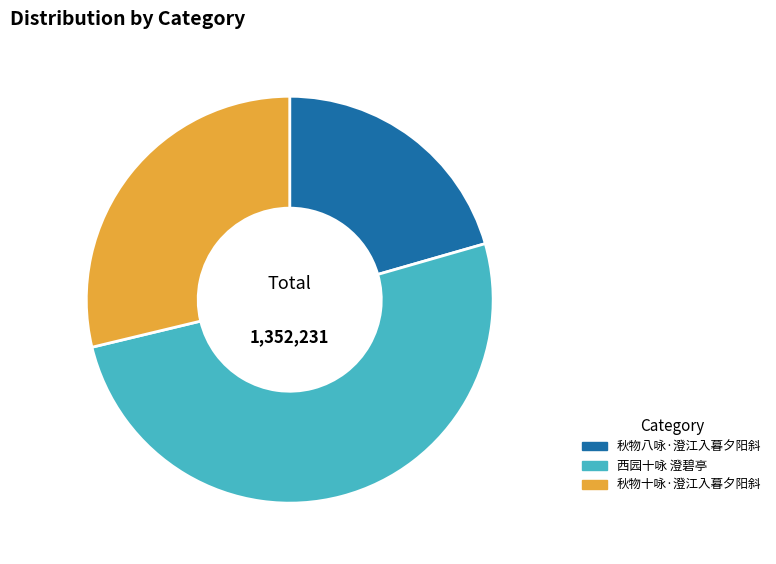

What is the ratio of the value at 秋物十咏·澄江入暮夕阳斜 to the value at 西园十咏 澄碧亭?

0.6